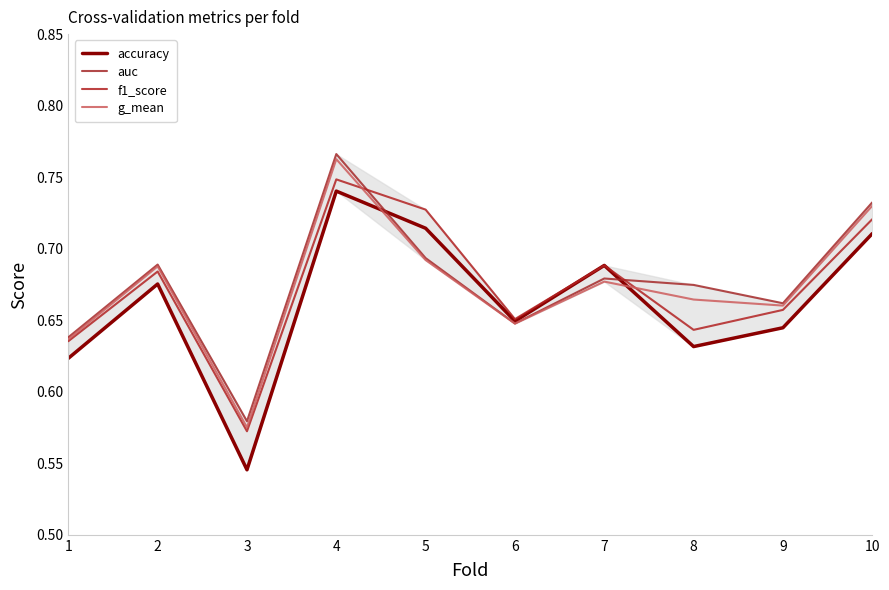

Where is f1_score nearest to the value 0?

3